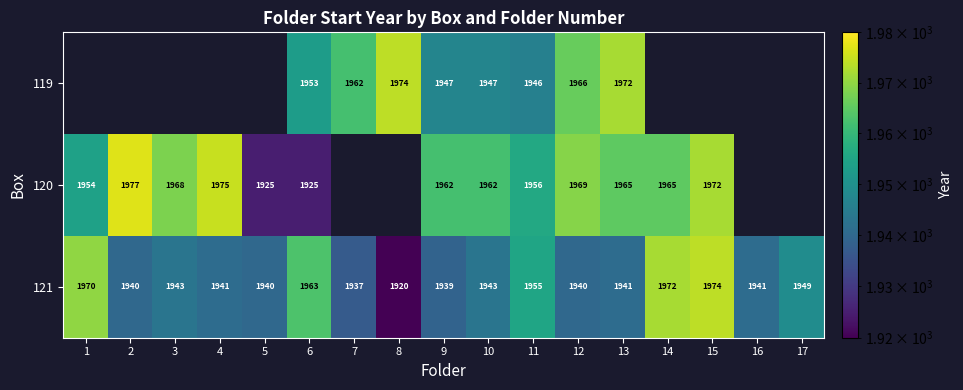

True or false: 119 has a value of 569 at 10.

False